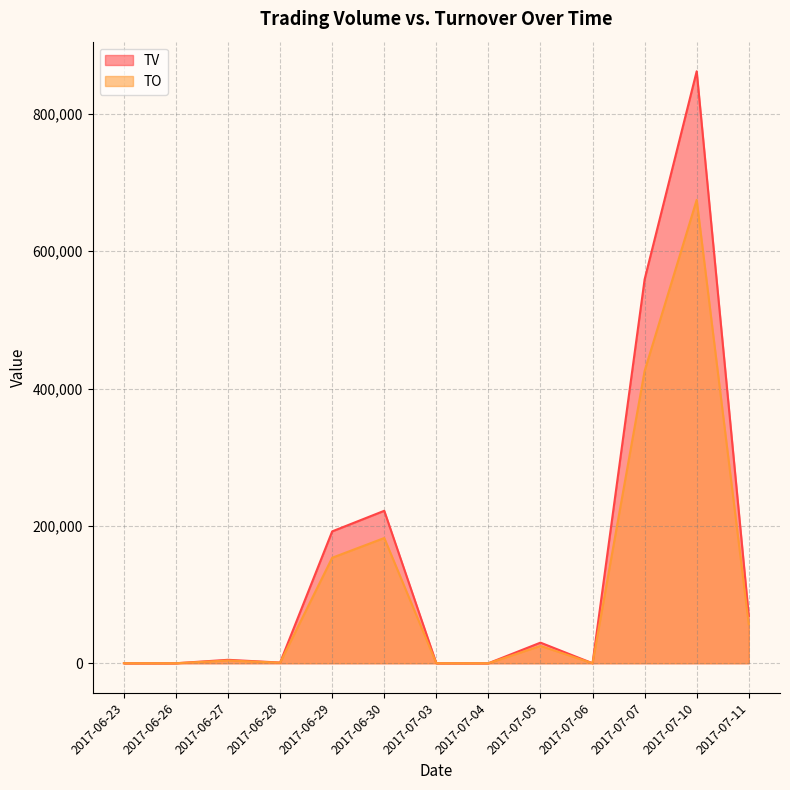

Which category has the lowest value across all series?

2017-06-23